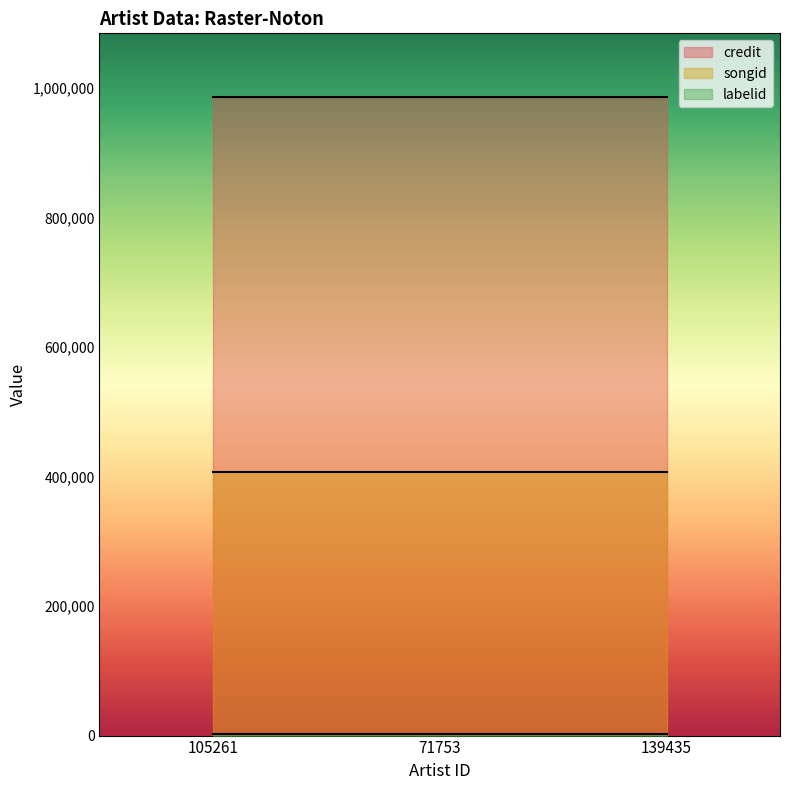

True or false: labelid has a value of 2340 at 105261.

True